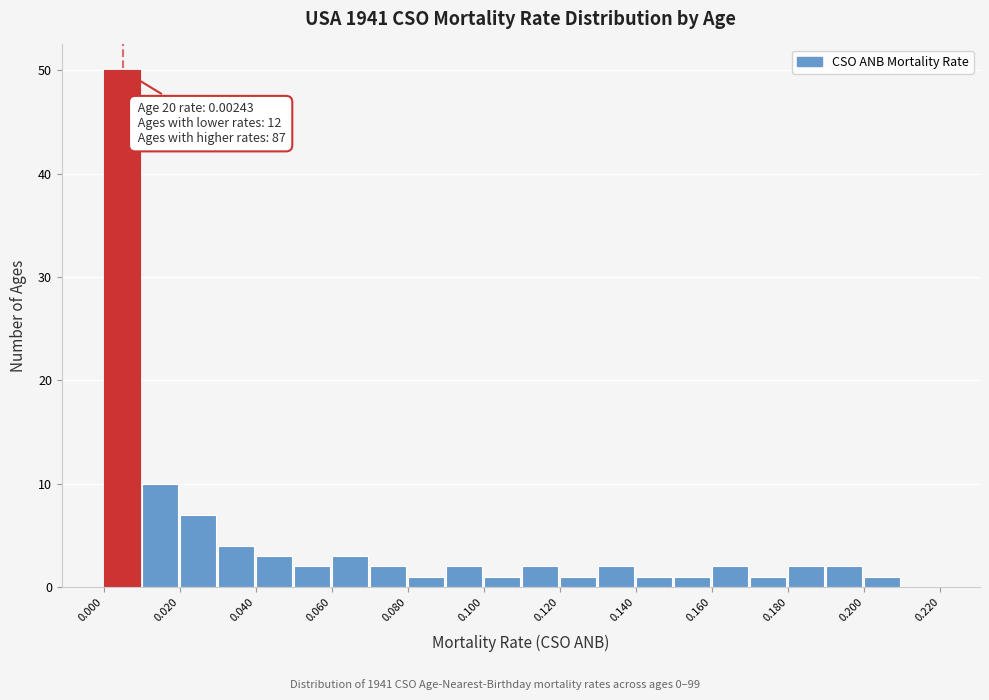

Over which range of the x-axis is the bar tallest?

0.00 to 0.01